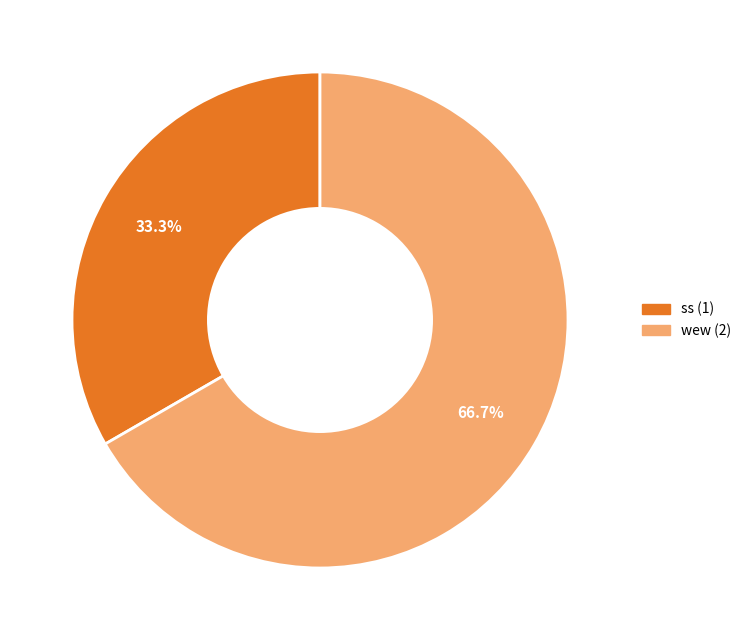

How many slices are in this pie chart?

2